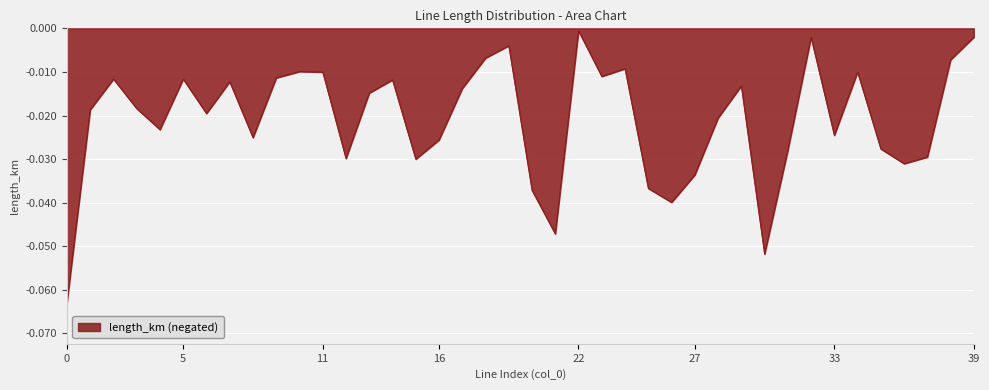

Rank the categories by value from highest to lowest.

22, 39, 32, 19, 18, 38, 24, 10, 11, 34, 23, 9, 2, 5, 14, 7, 29, 17, 13, 3, 1, 6, 28, 4, 33, 8, 16, 35, 31, 37, 12, 15, 36, 27, 25, 20, 26, 21, 30, 0